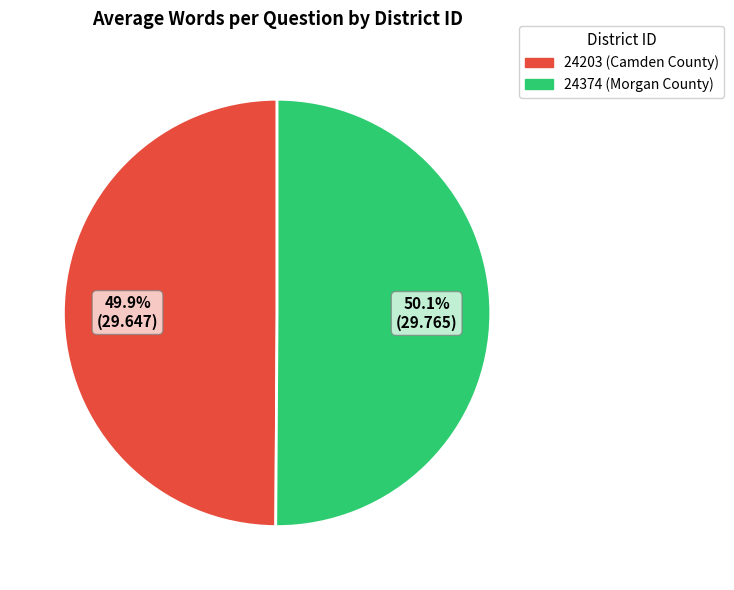

How many slices are in this pie chart?

2